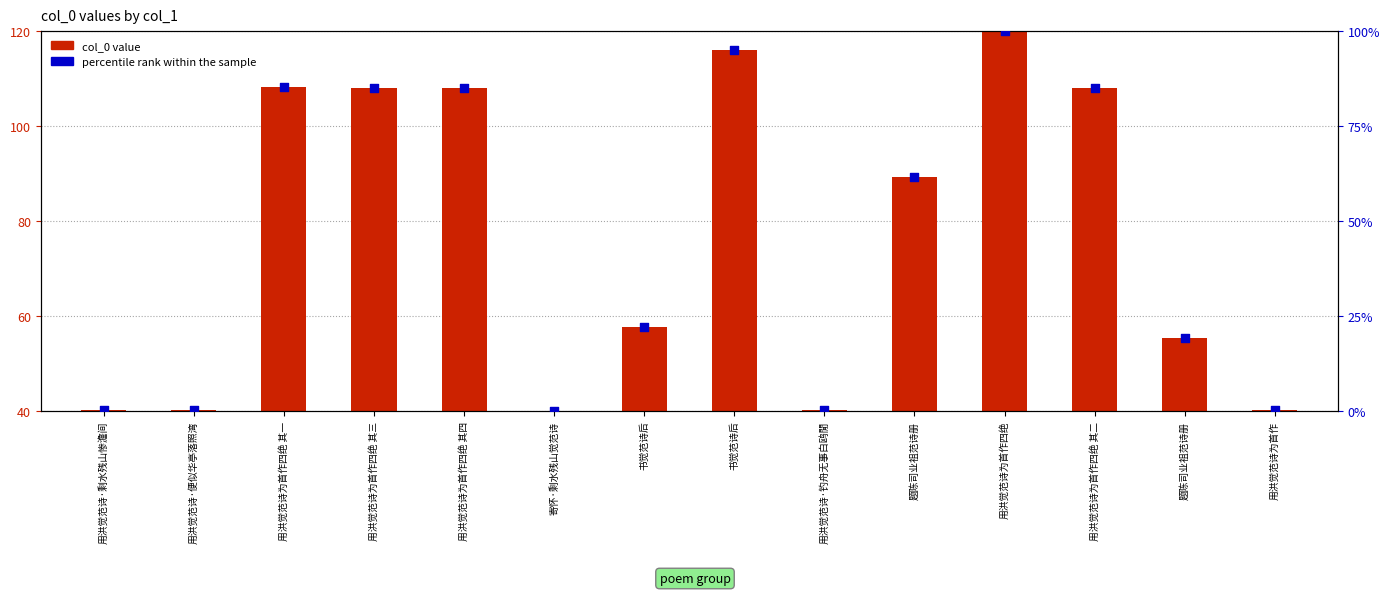

Is the value of percentile rank within the sample at 用洪觉范诗为首作四绝 greater than the value of col_0 value at 用洪觉范诗为首作四绝 其一?

No